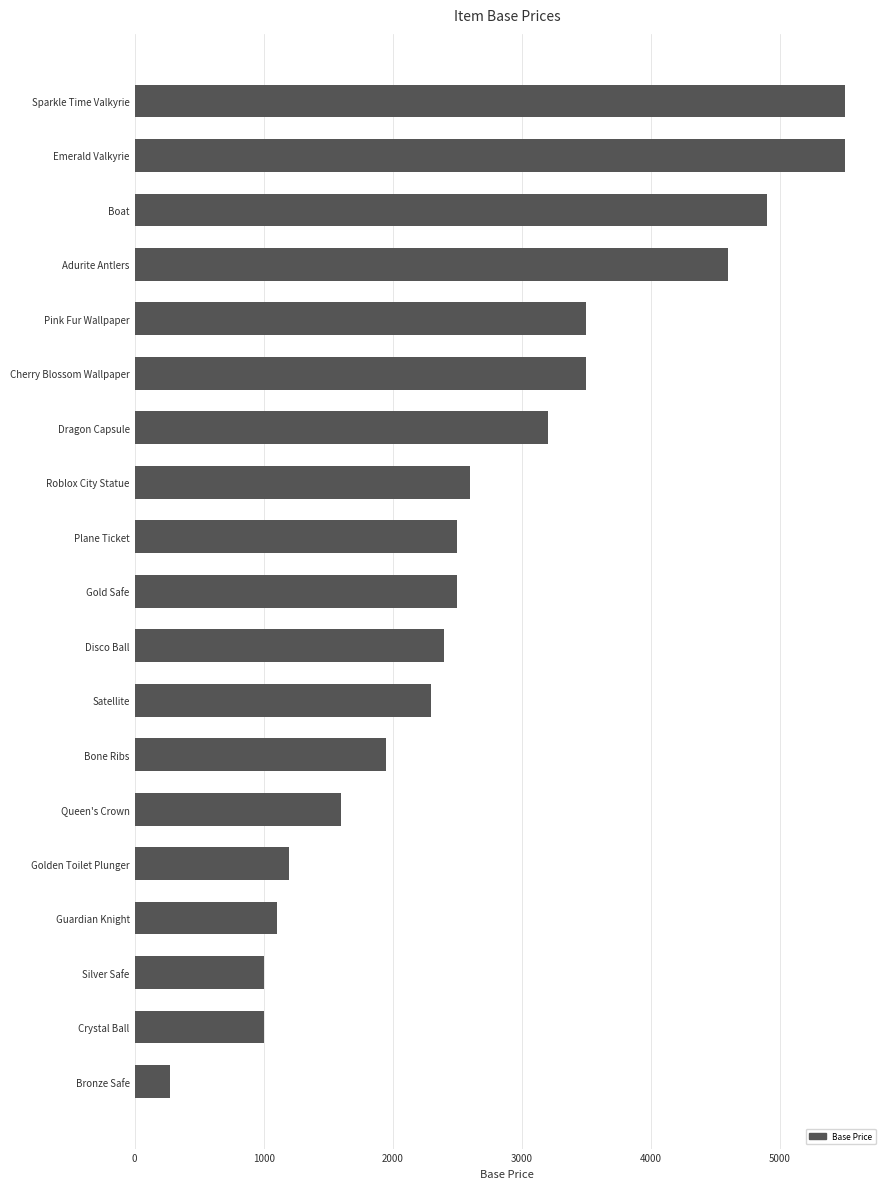

What is the value of the 5th bar from the top?

3500